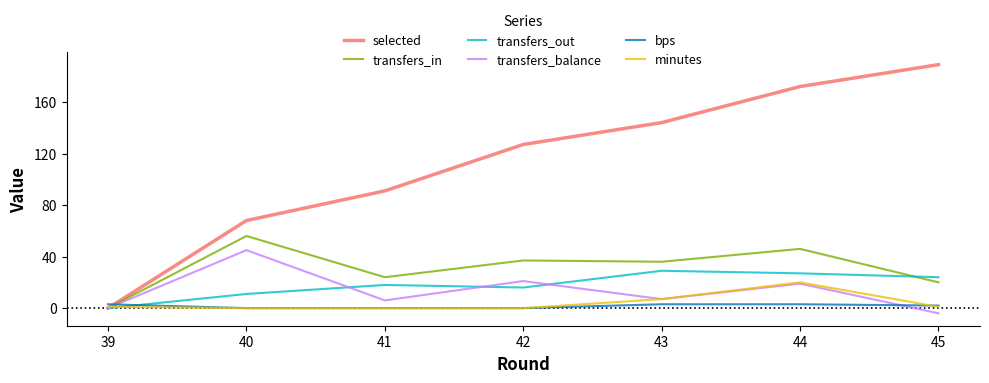

Reading right to left, transcribe all the data shown in this chart.

selected: 45=189	44=172	43=144	42=127	41=91	40=68	39=0
transfers_in: 45=20	44=46	43=36	42=37	41=24	40=56	39=0
transfers_out: 45=24	44=27	43=29	42=16	41=18	40=11	39=0
transfers_balance: 45=-4	44=19	43=7	42=21	41=6	40=45	39=0
bps: 45=2	44=3	43=3	42=0	41=0	40=0	39=3
minutes: 45=1	44=20	43=7	42=0	41=0	40=0	39=1